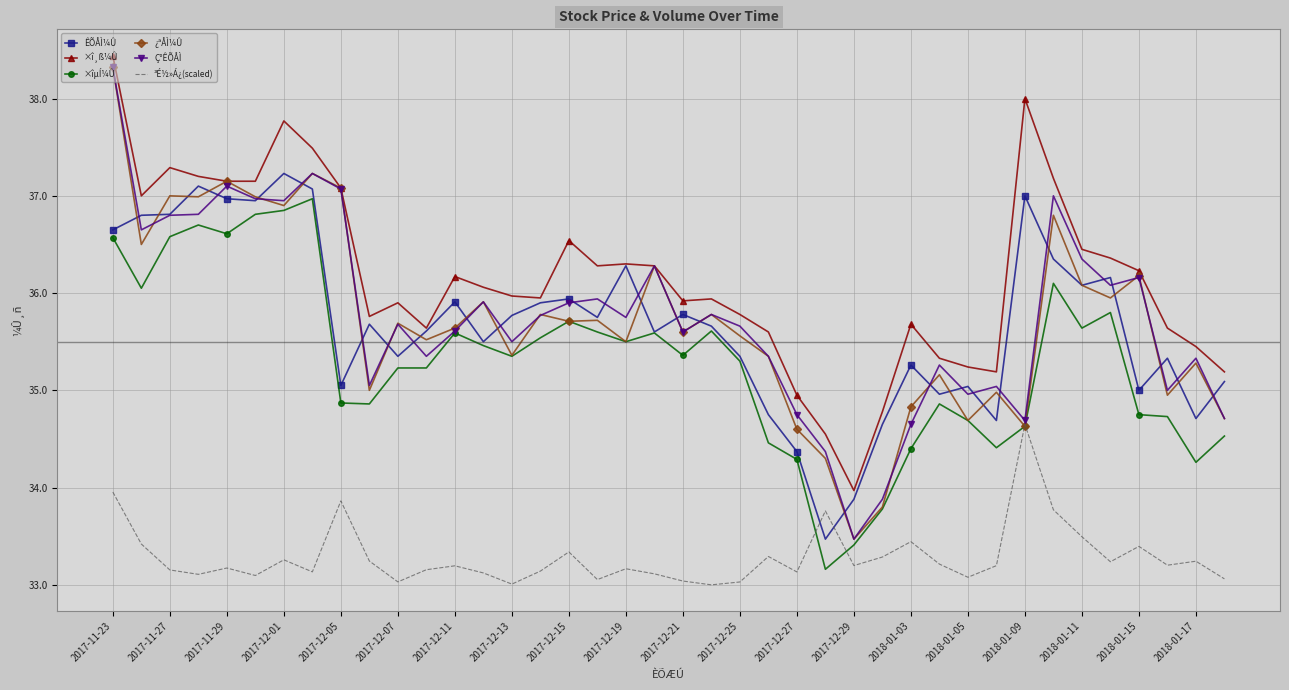

How many intersections are there between ³É½»Á¿(scaled) and ÊÕÅÌ¼Û?

2